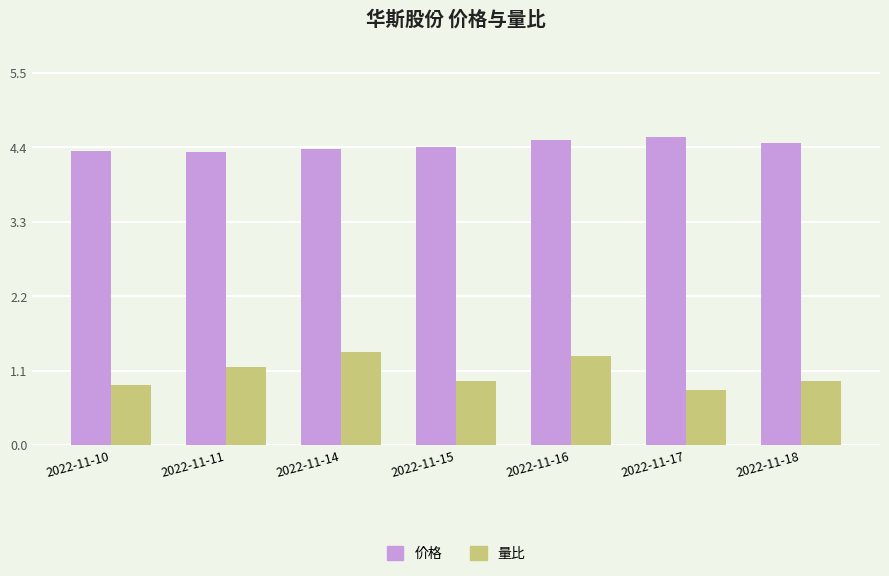

List the series in order of their overall mean, highest first.

价格, 量比